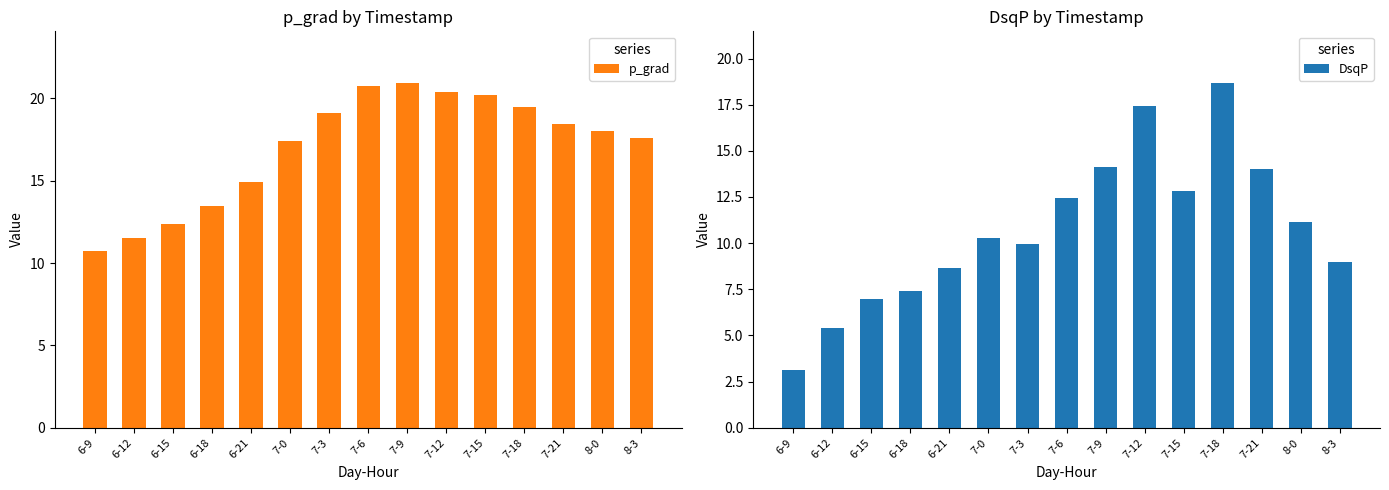

How many distinct data groups are displayed?

2